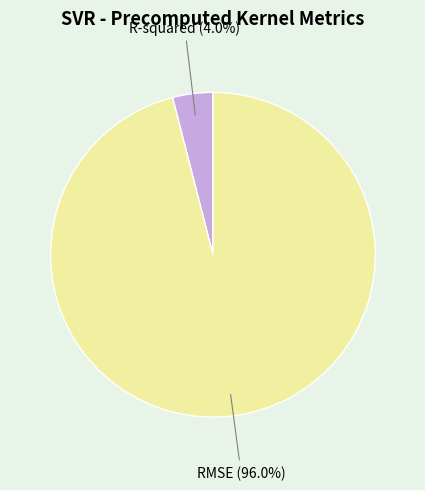

Which slice is the largest?

RMSE